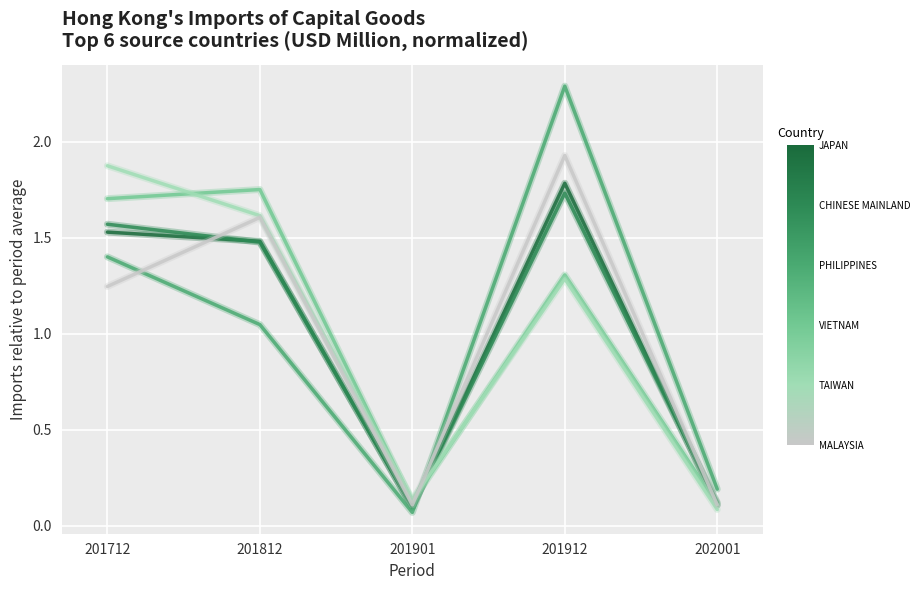

What is the total value across all series at 202001?

0.7